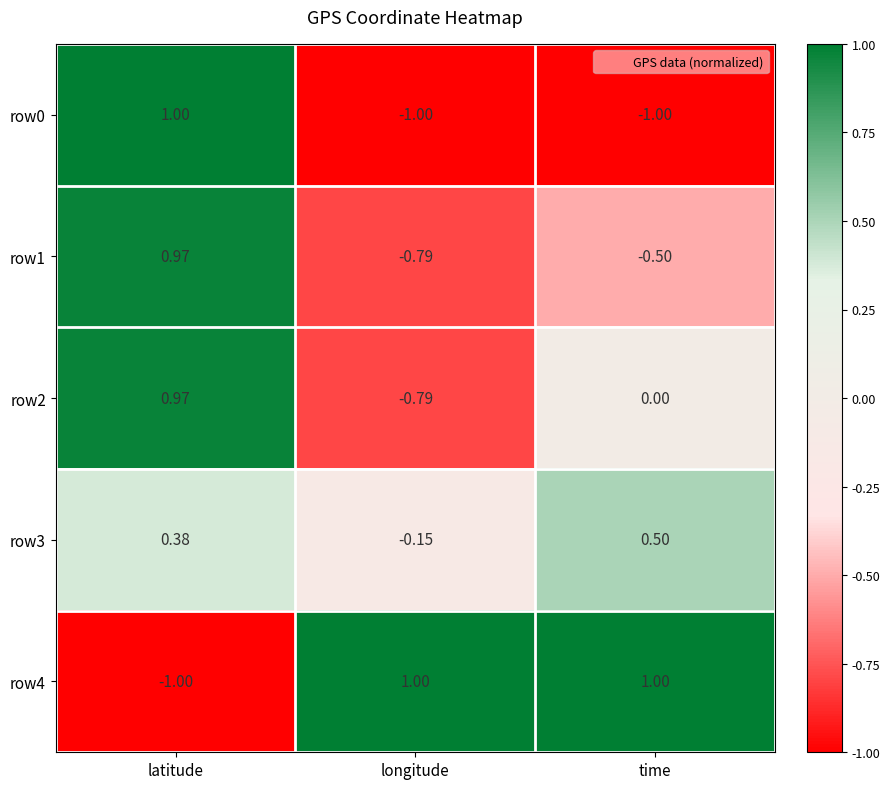

Which category has the lowest value in the row2 series?

longitude